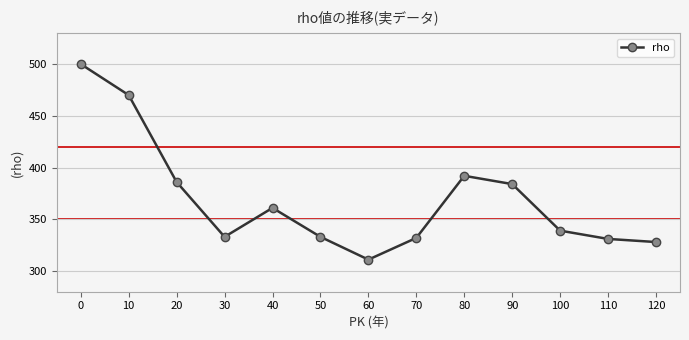

What is the sum of the values at 60 and 10?

781